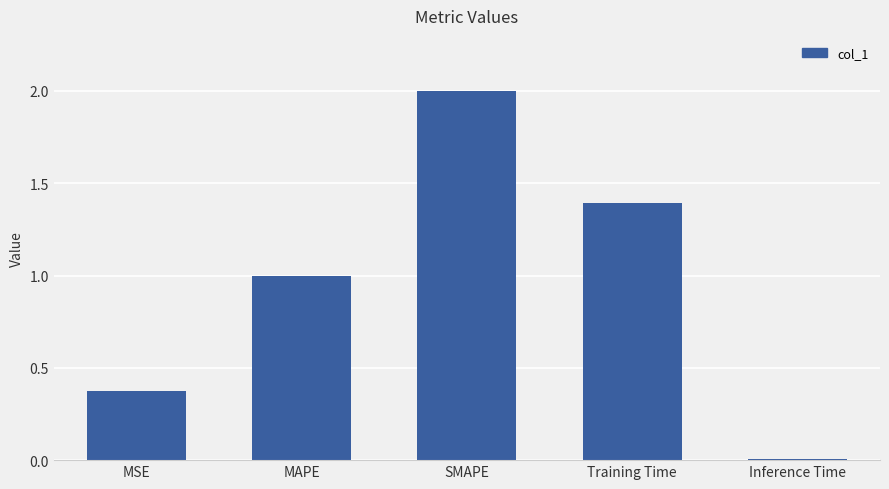

Which has a higher value, Inference Time or MSE?

MSE